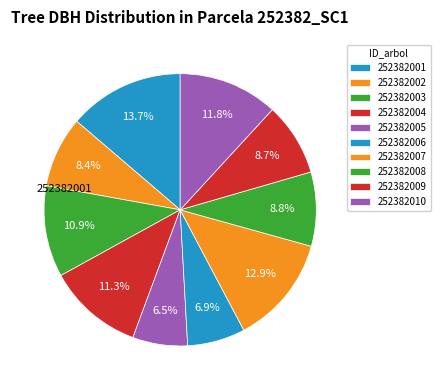

Which category has the biggest portion of the pie?

252382001